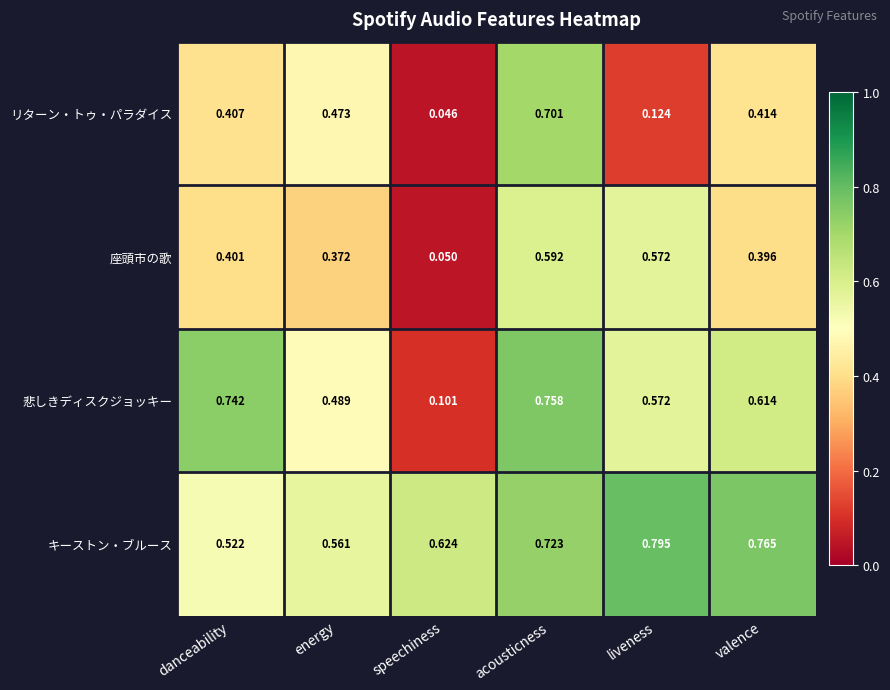

Which category has the highest value in the 座頭市の歌 series?

acousticness